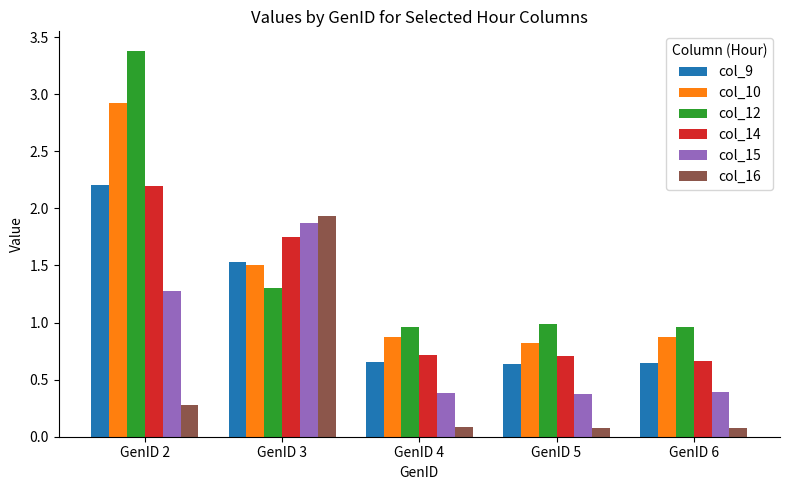

Which label corresponds to the largest value in the chart?

GenID 2